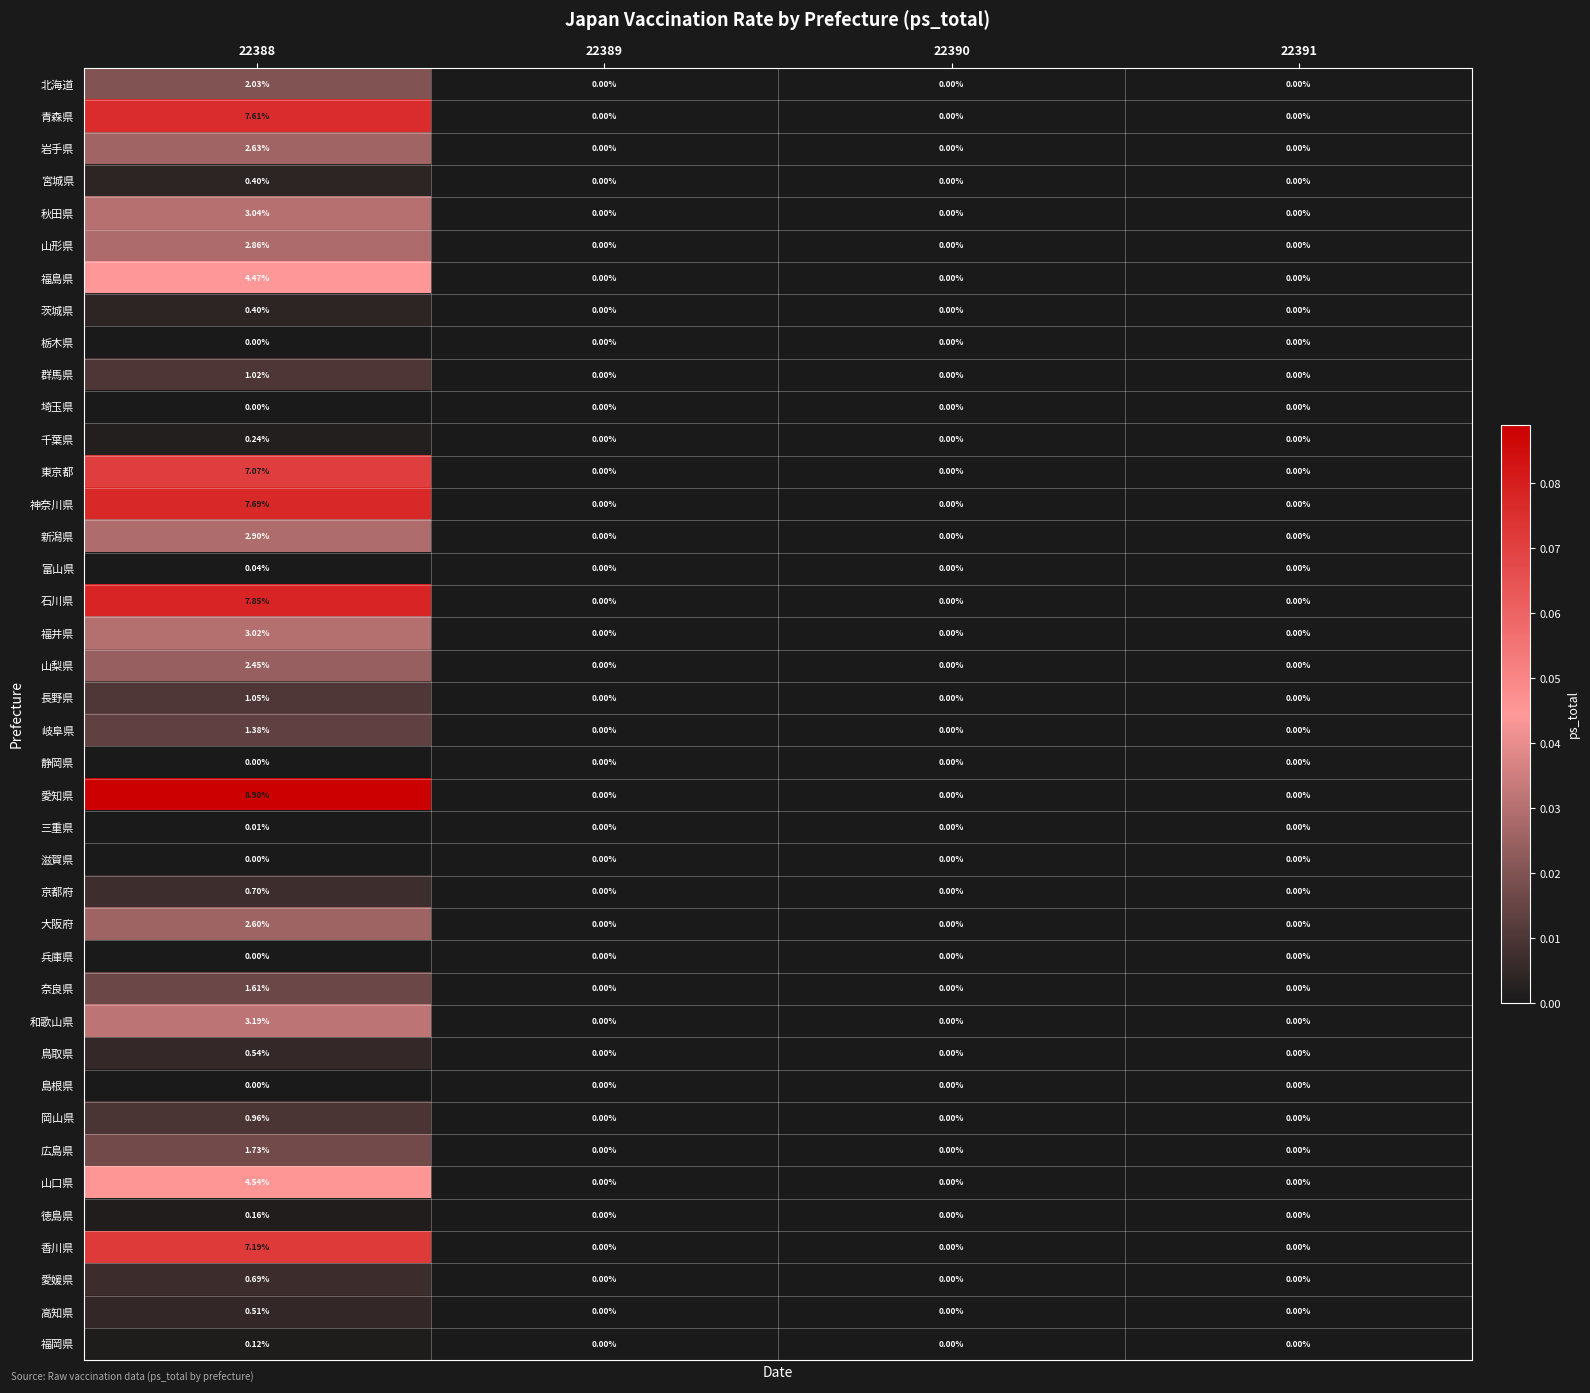

How many data points in 秋田県 are above 0?

1